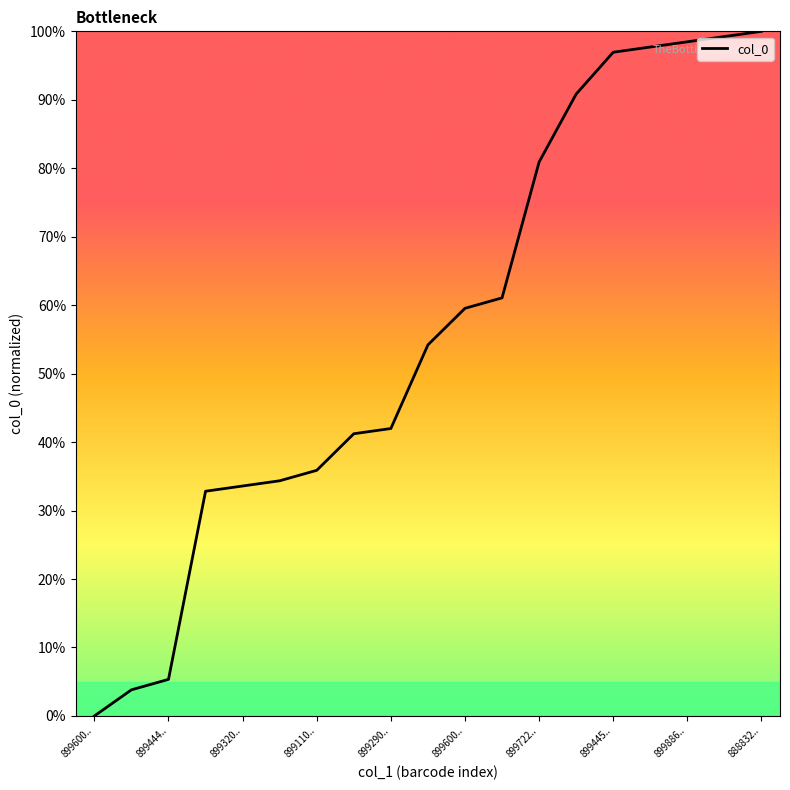

What is the maximum value shown in the chart?

100.0